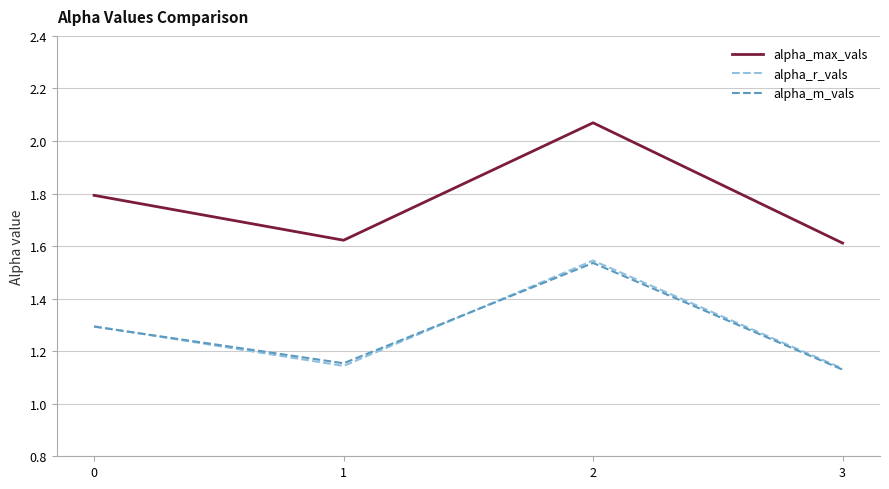

True or false: alpha_m_vals and alpha_max_vals intersect in this chart.

False